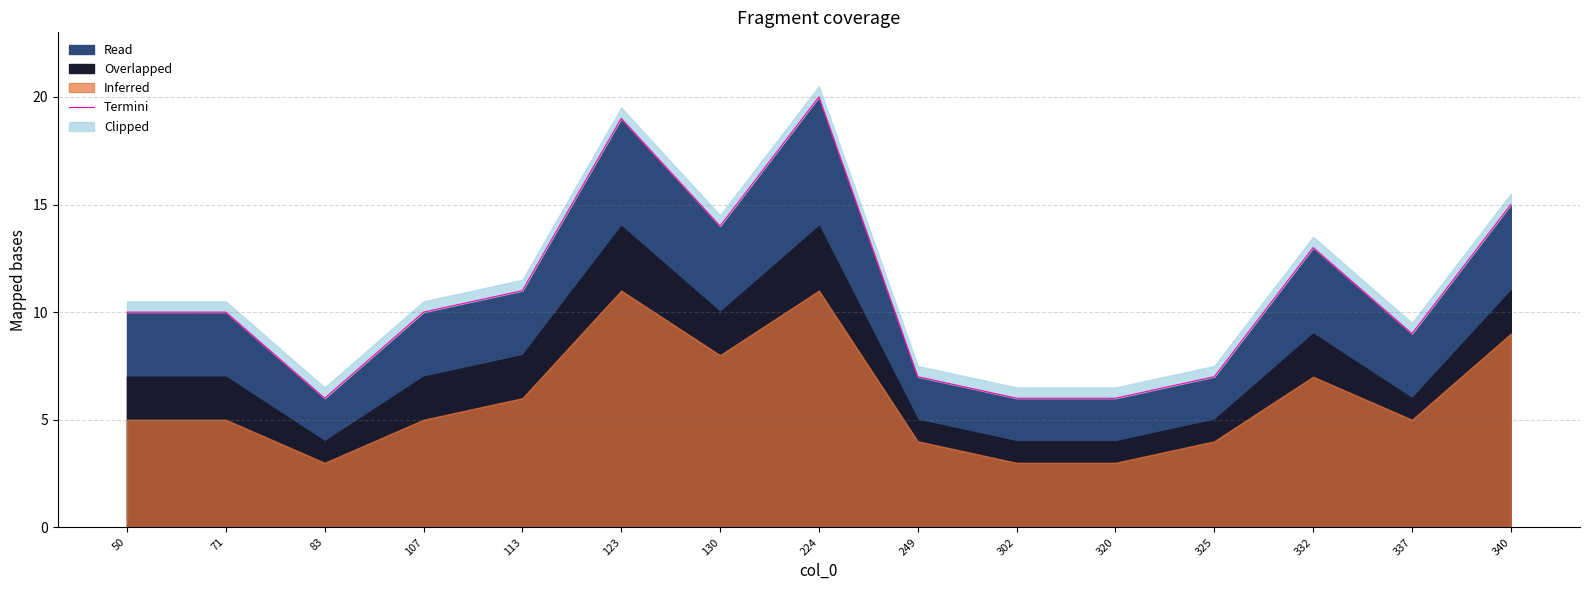

What is the greatest value displayed?

20